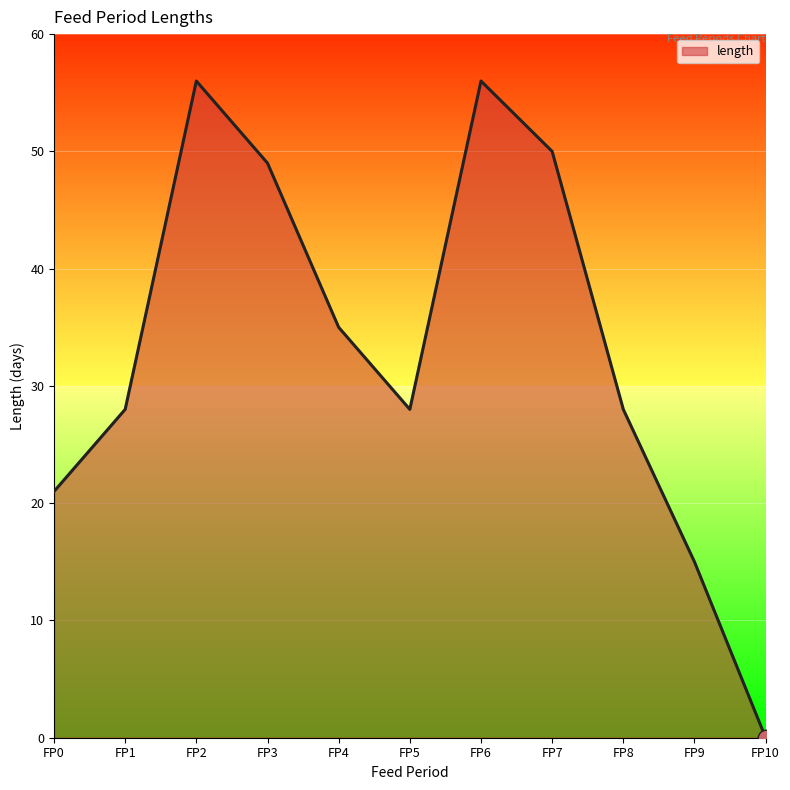

At which category does the chart reach its minimum across all series?

FP10